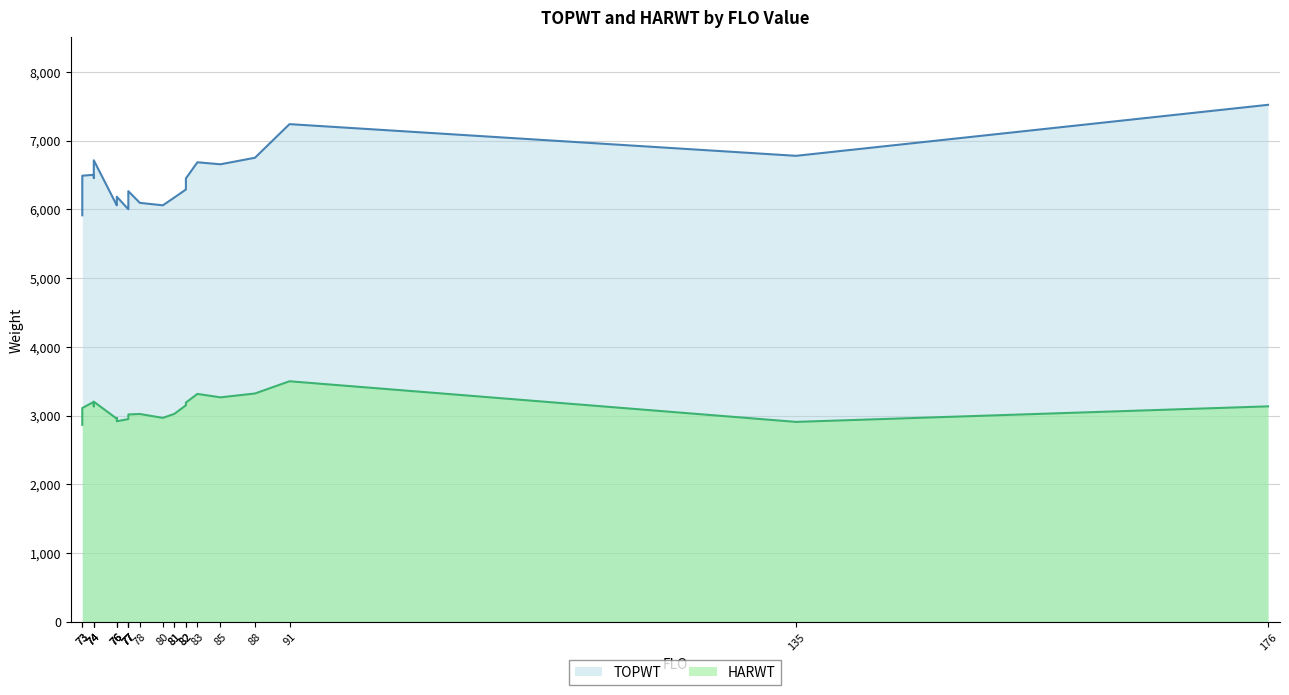

Which series has the widest spread of values?

TOPWT